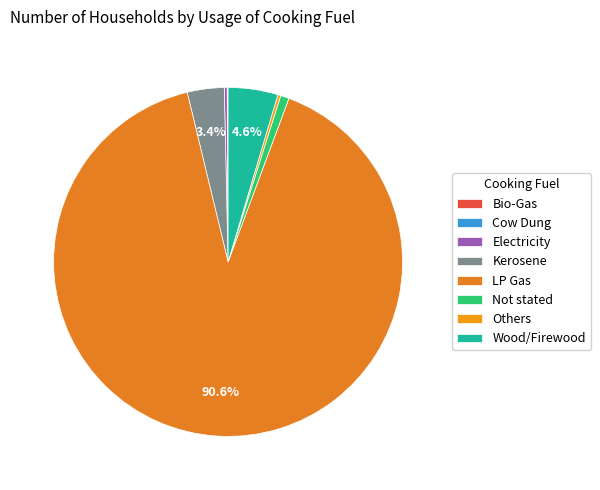

Combined, do Kerosene and Wood/Firewood account for over 50%?

No